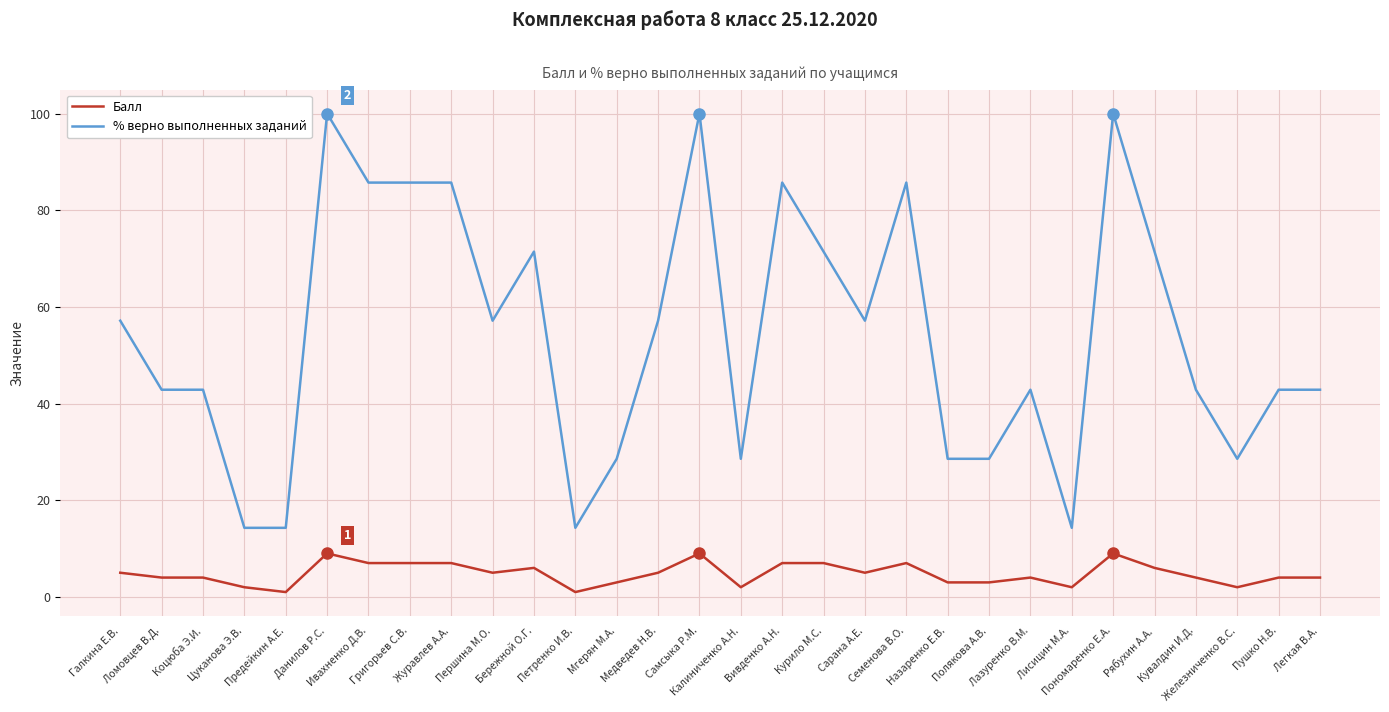

Read the % верно выполненных заданий value at Сарана А.Е..

57.1